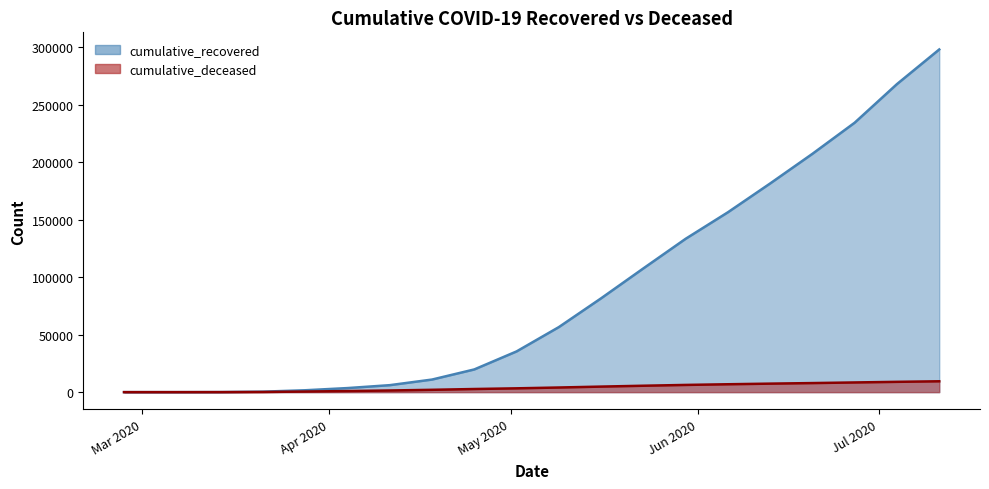

What is the label of the 13th point from the right?

2020-04-18